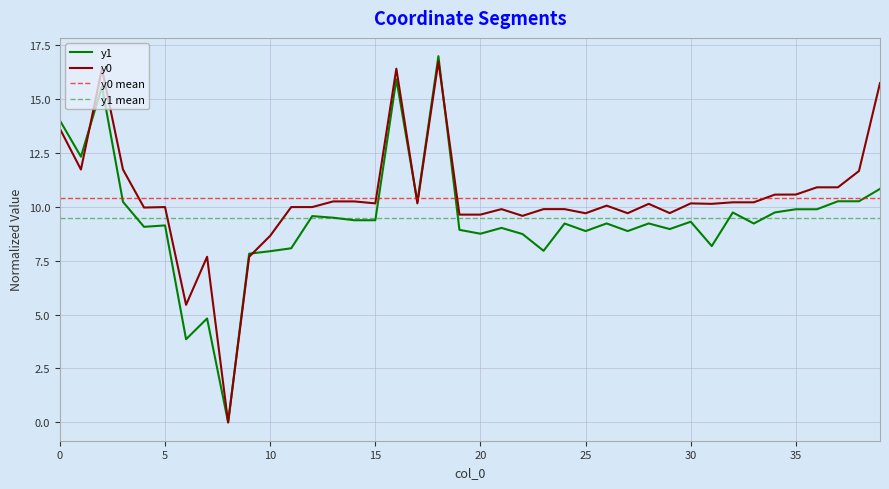

True or false: y0 has more than 1 points higher than both neighbors.

True